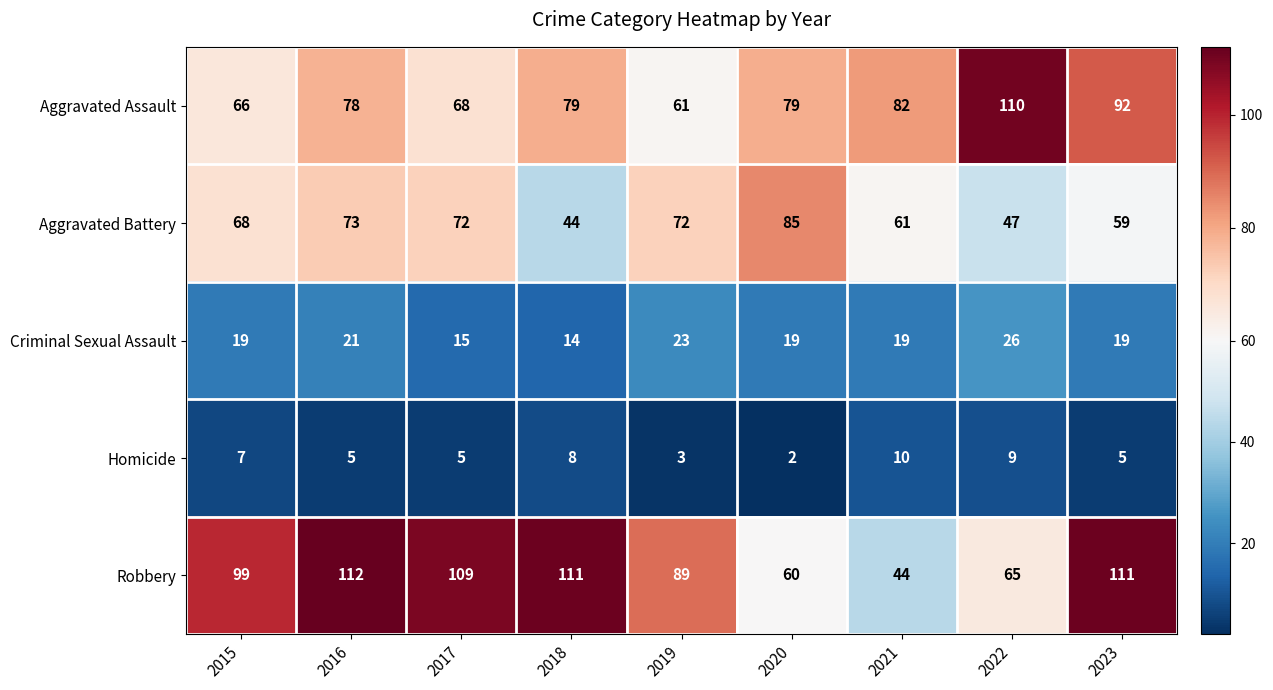

What is the average value of the Aggravated Assault series?

79